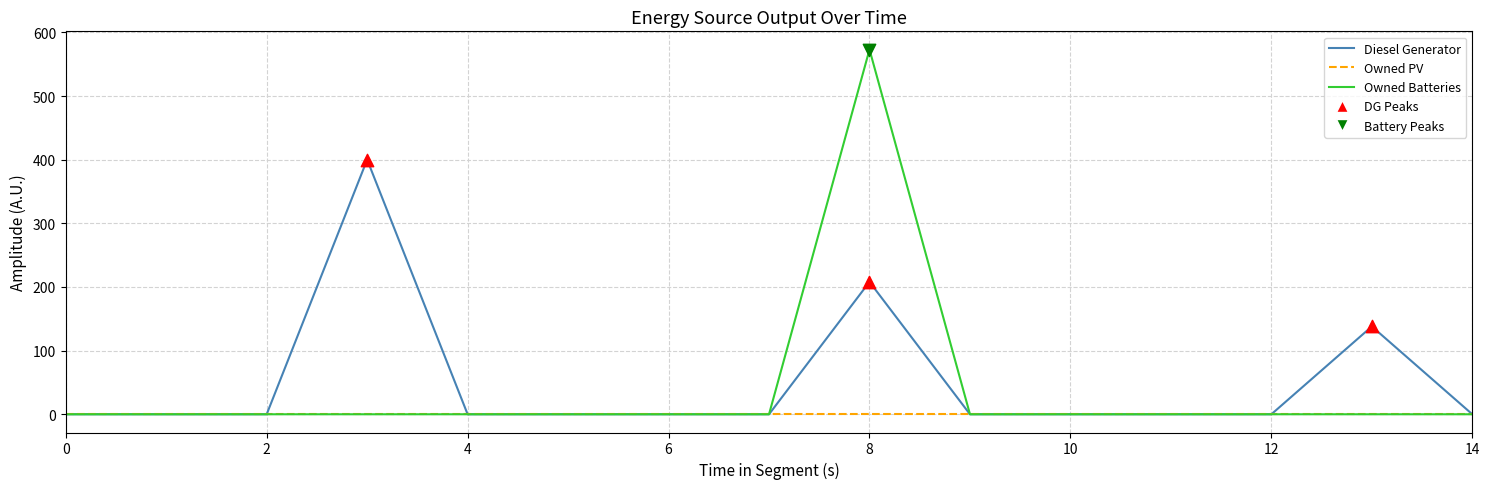

Which series has the largest range (max minus min)?

Owned Batteries